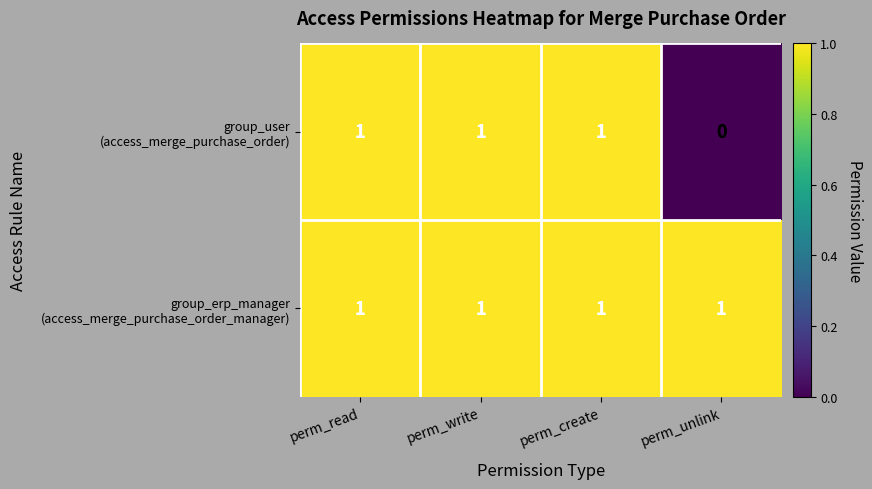

What is the spread (max minus min) of values at perm_unlink?

1